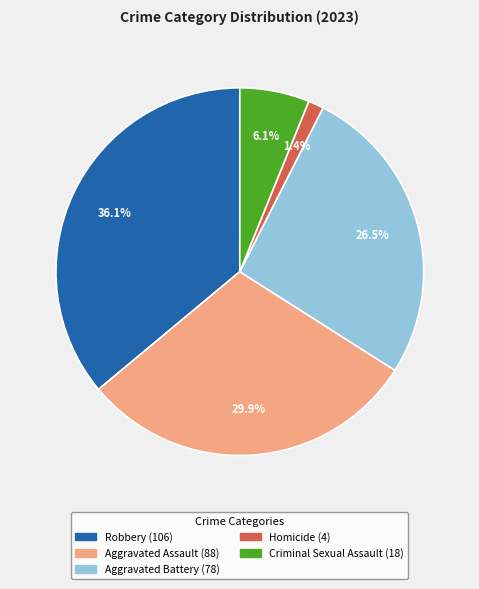

Does Homicide represent more than half of the total?

No